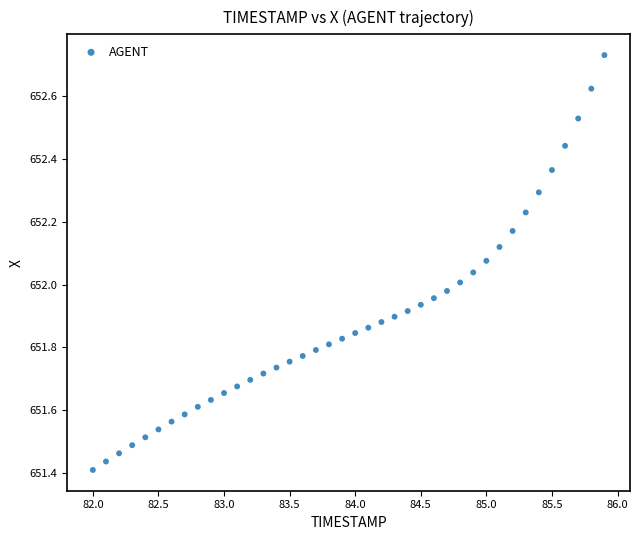

What is the range of Y values (max minus min)?

1.3